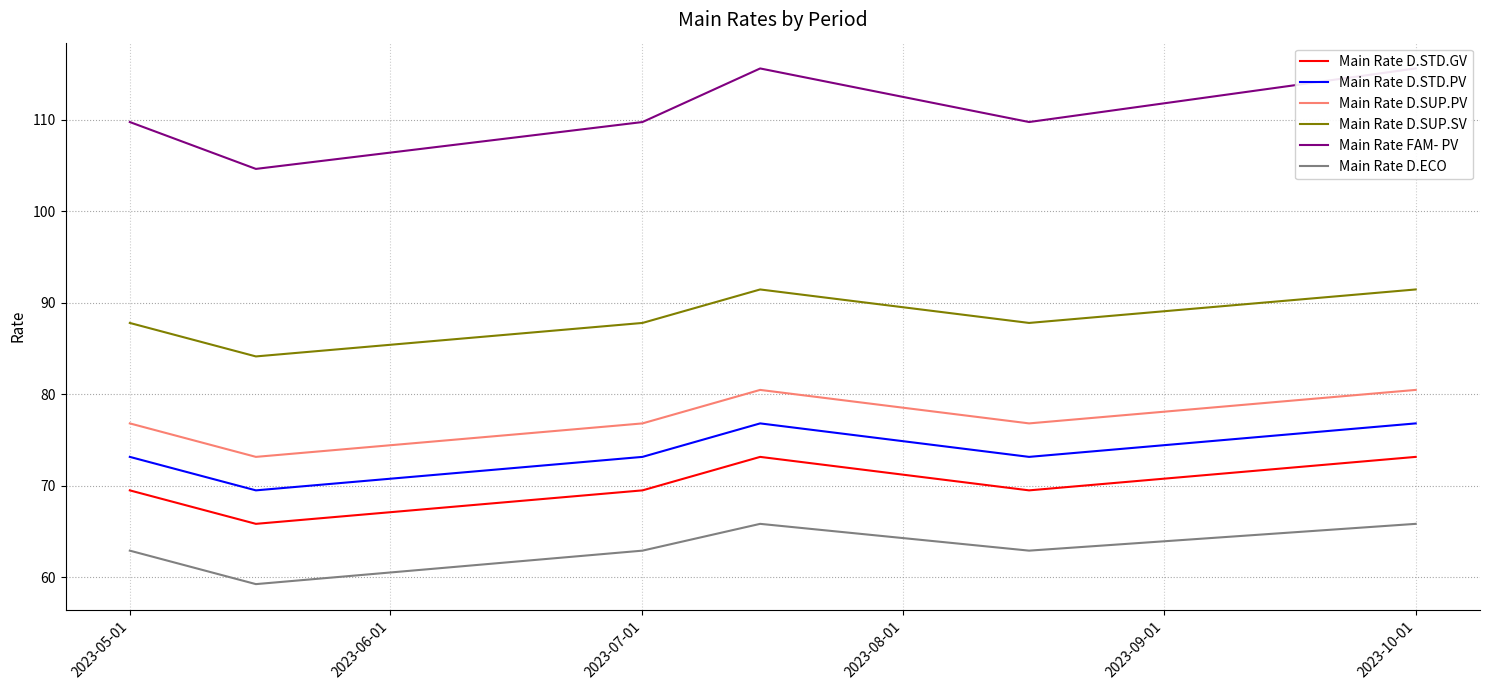

What position from the right is 2023-10-01?

1